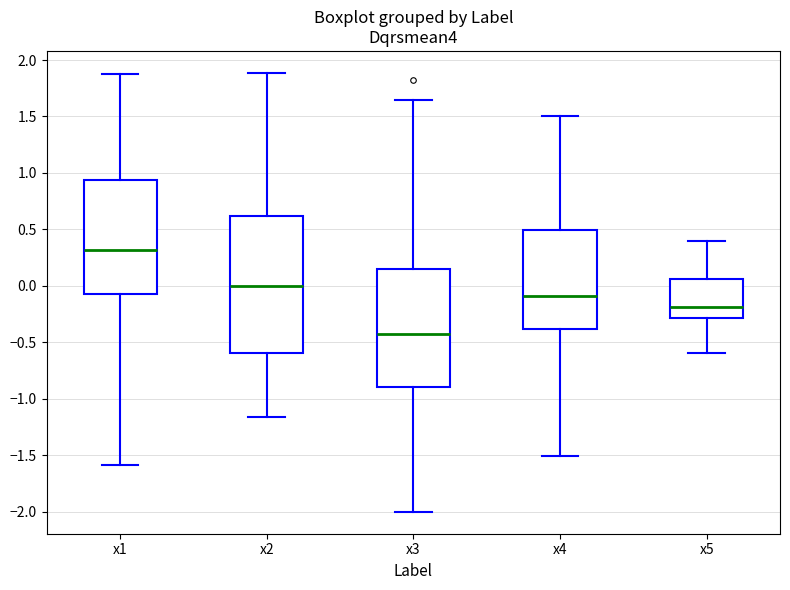

Reading left to right, transcribe this box plot: for each box, give where its median line is, the range the box spans, and where its two whiskers end, as read against the y-axis. The values are not printed on the chart, so give them approximately, as read against the axis.

x1: median 0.30, box -0.05 to 0.95, whiskers -1.60 to 1.90
x2: median 0.00, box -0.60 to 0.60, whiskers -1.15 to 1.90
x3: median -0.45, box -0.90 to 0.15, whiskers -2.00 to 1.65
x4: median -0.10, box -0.40 to 0.50, whiskers -1.50 to 1.50
x5: median -0.20, box -0.30 to 0.05, whiskers -0.60 to 0.40